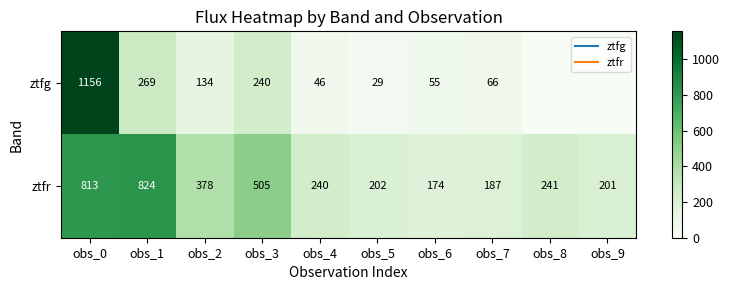

Count the number of data series in this chart.

2